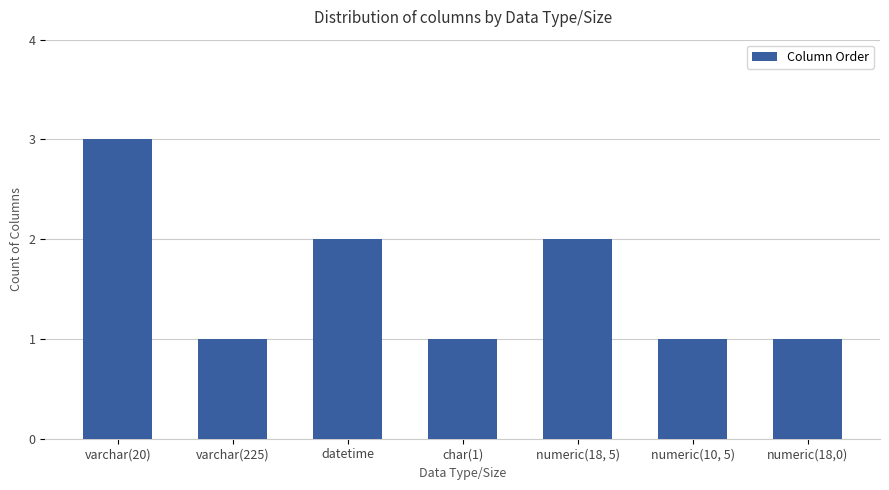

Reading left to right, transcribe all the data shown in this chart.

varchar(20)=3	varchar(225)=1	datetime=2	char(1)=1	numeric(18, 5)=2	numeric(10, 5)=1	numeric(18,0)=1